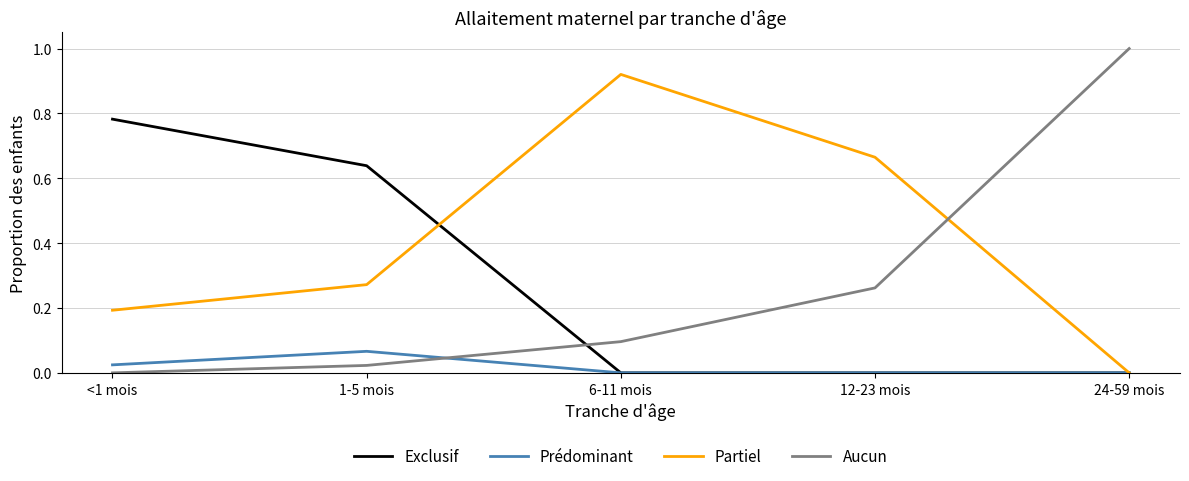

Is it true that Exclusif equals 0.0 at 12-23 mois?

True